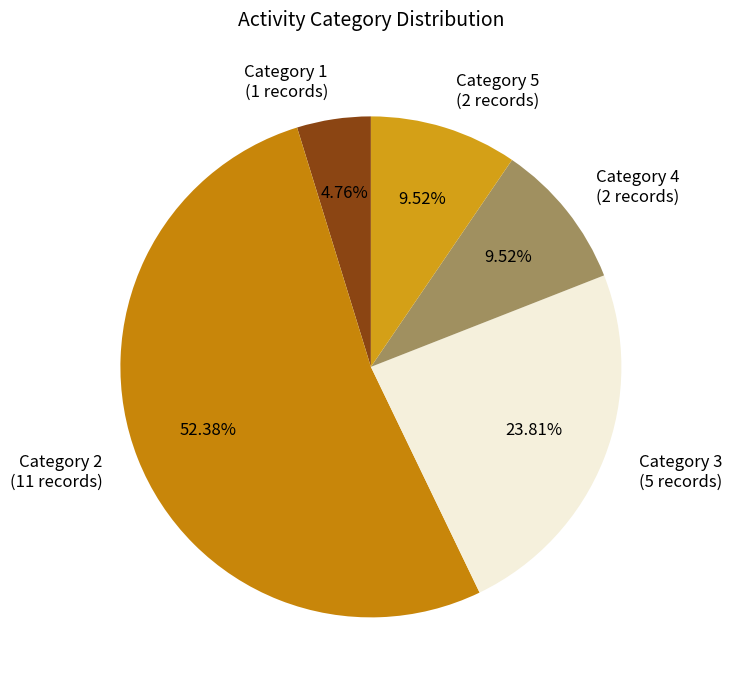

Which has a higher value, Category 1 (1 records) or Category 5 (2 records)?

Category 5 (2 records)